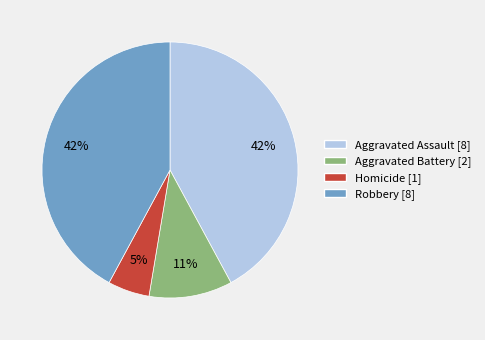

What percentage is the Homicide slice, to the nearest percent?

5%